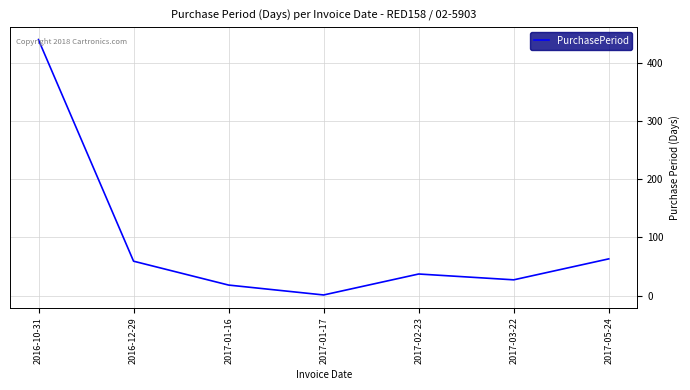

At which category does the chart reach its peak across all series?

2016-10-31